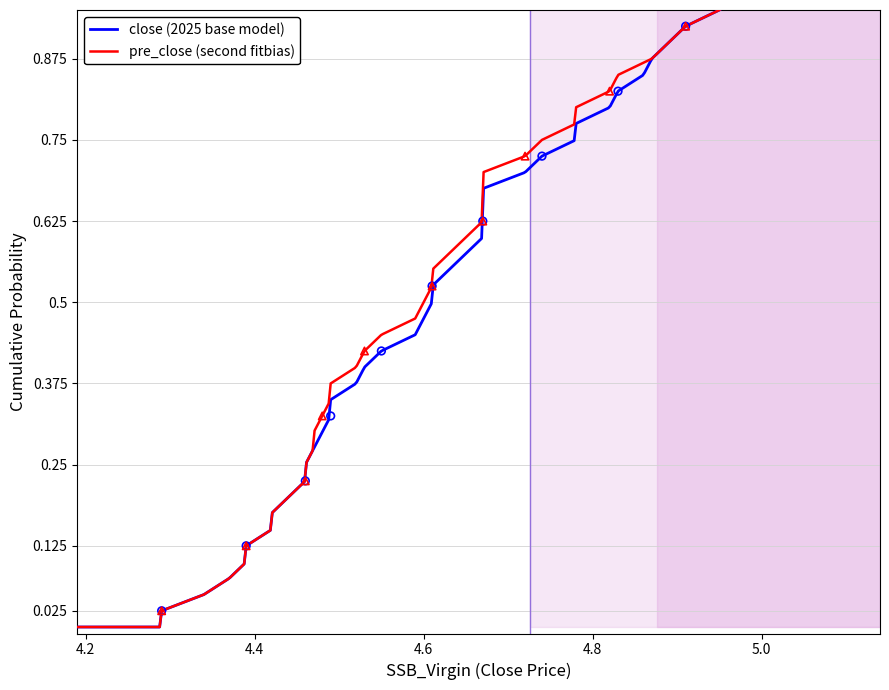

What are all the series names shown in the legend?

close, pre_close